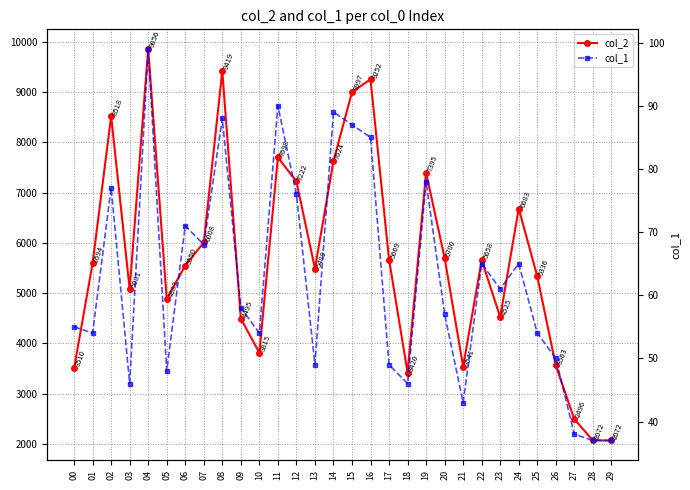

Does the chart have visible grid lines?

Yes